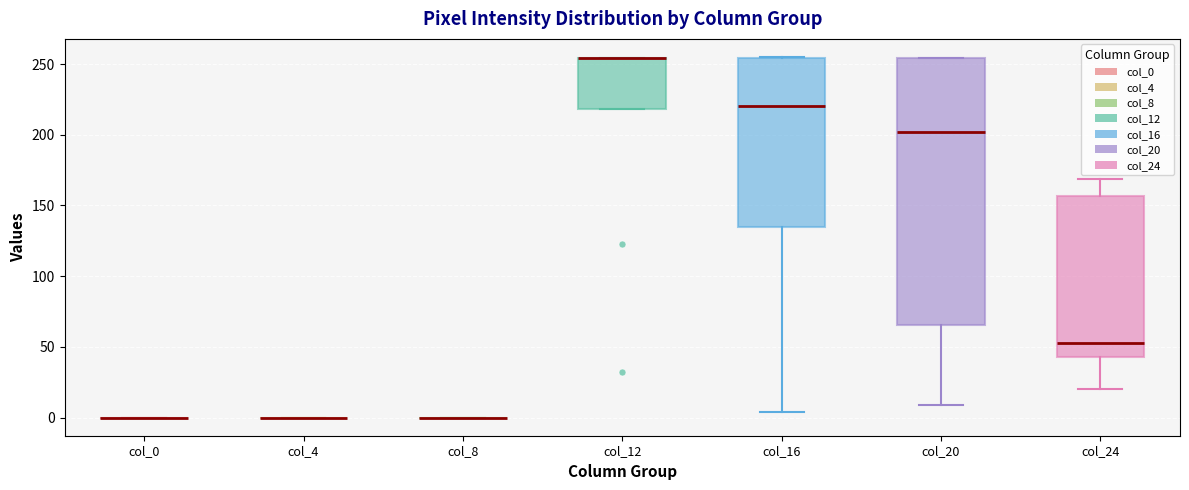

Reading left to right, read every box against the y-axis: the position of its median line, the range the box covers, and the ends of its whiskers. The values are not printed on the chart, so give them approximately, as read against the axis.

col_0: box collapsed to a line at 0, whiskers 0 to 0
col_4: box collapsed to a line at 0, whiskers 0 to 0
col_8: box collapsed to a line at 0, whiskers 0 to 0
col_12: median 255 (drawn on the box's upper edge), box 220 to 255, whiskers 220 to 255
col_16: median 220, box 135 to 255, whiskers 5 to 255
col_20: median 200, box 65 to 255, whiskers 10 to 255
col_24: median 55, box 45 to 155, whiskers 20 to 170